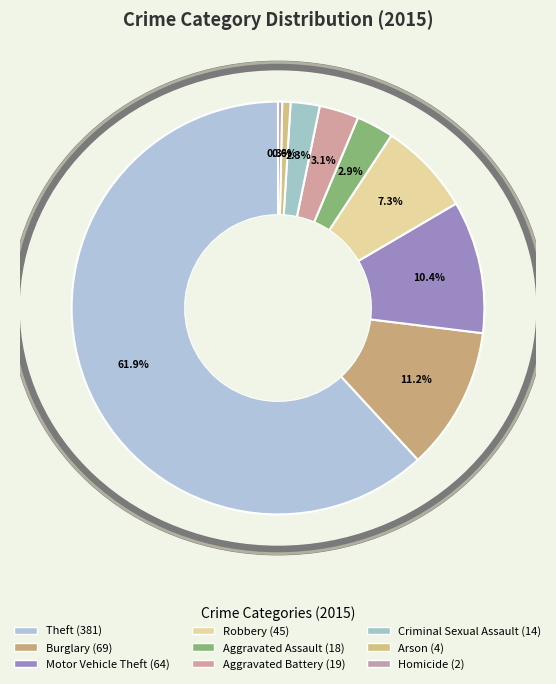

What is the change in value from Robbery to Criminal Sexual Assault?

-31